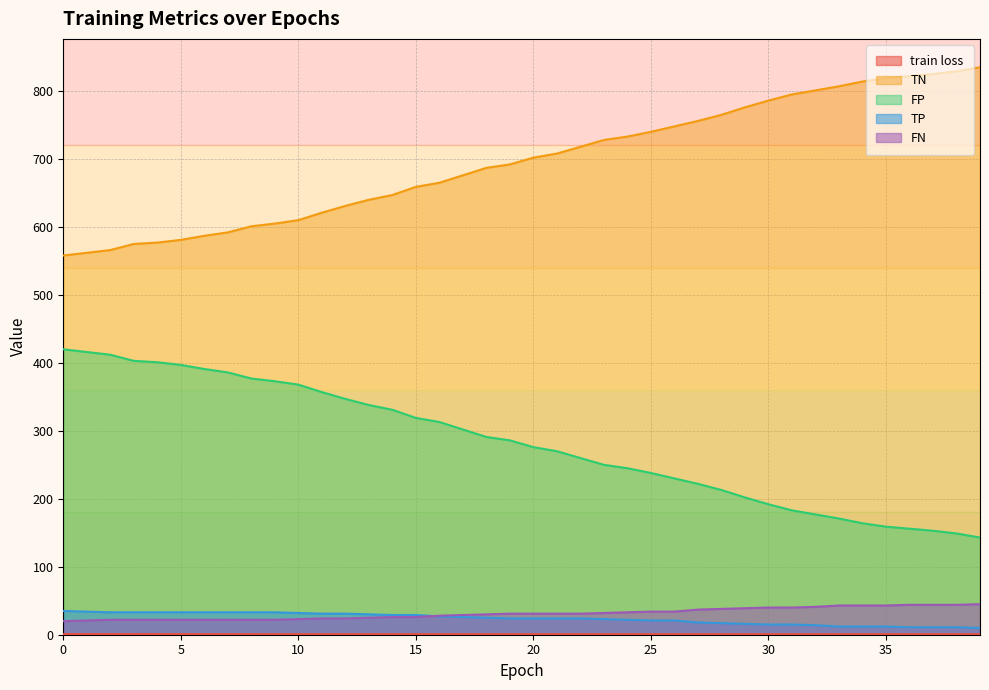

Is the value of FN at 29 greater than the value of train loss at 16?

Yes